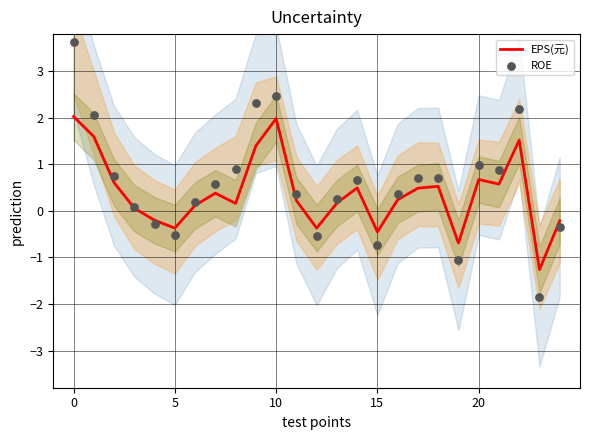

Is the value of EPS(元) at 6 greater than the value of ROE at 19?

Yes